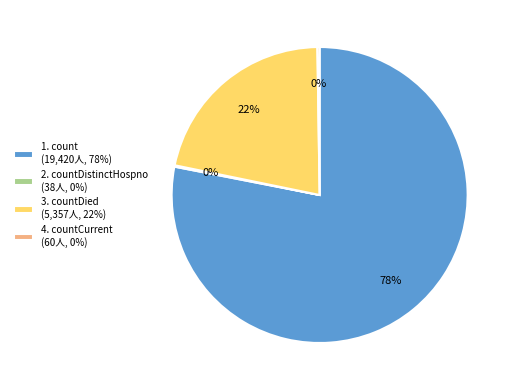

Which category accounts for the majority?

1. count (19,420人, 78%)